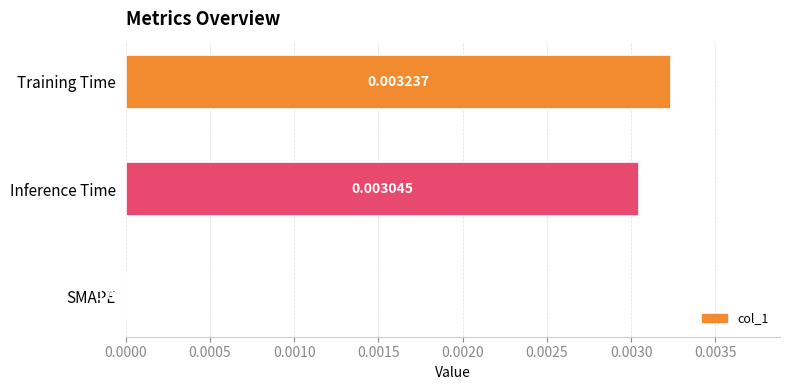

Which category has the highest value across all series?

Training Time